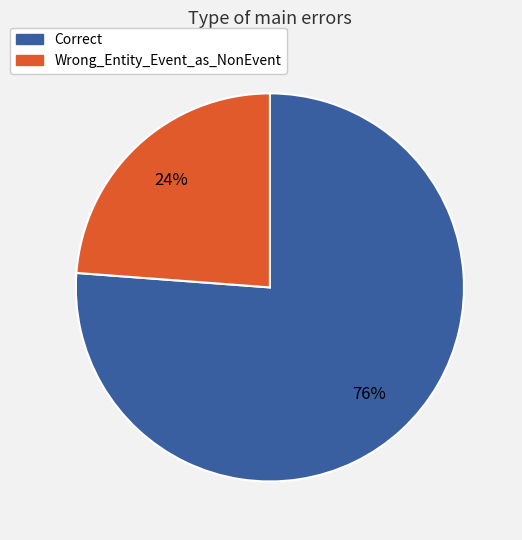

Rank the categories by value from lowest to highest.

Wrong_Entity_Event_as_NonEvent, Correct